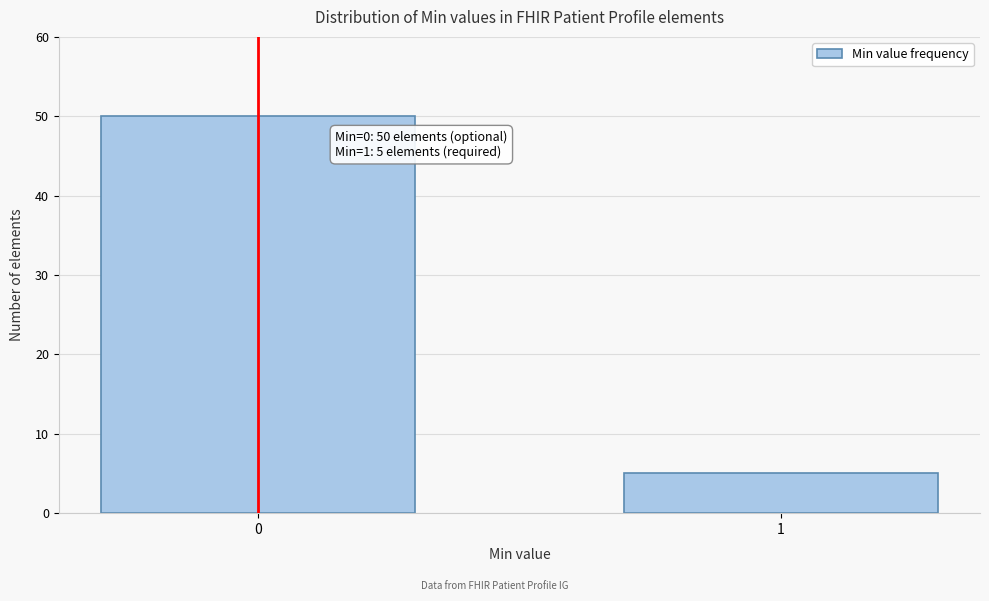

Reading left to right, what are all the values shown in this chart?

0=50	1=5